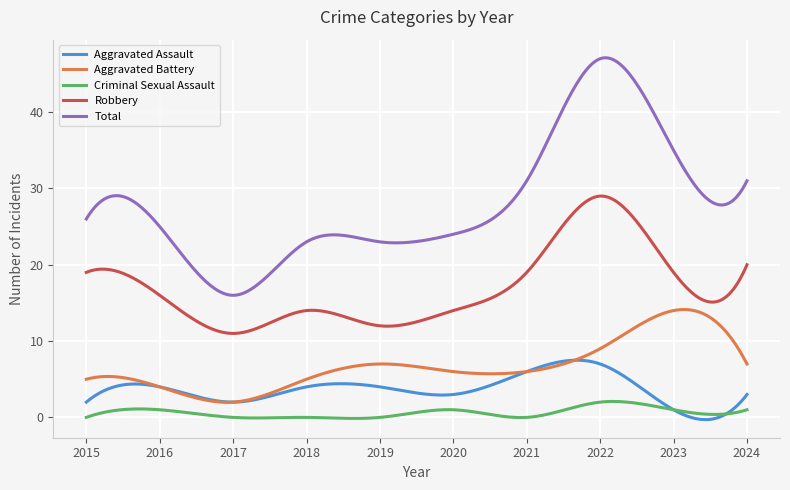

How many series are shown in this chart?

5